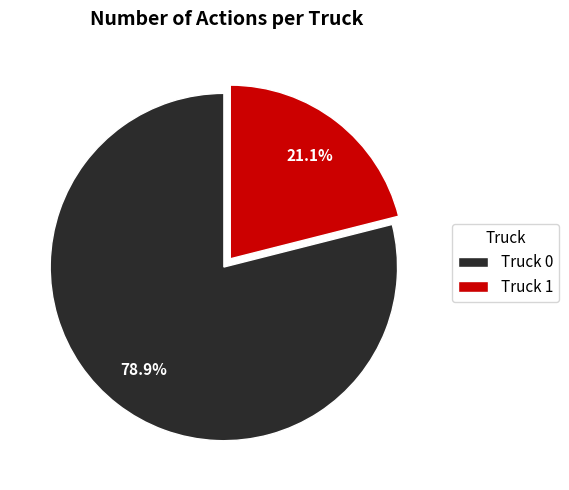

Rank the categories by value from lowest to highest.

Truck 1, Truck 0